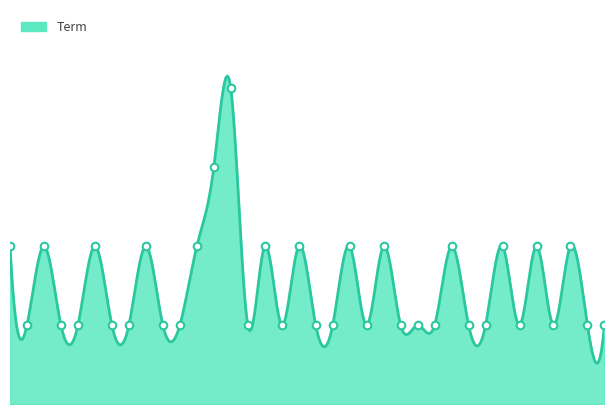

What is the ratio of the value at 24 to the value at 21?

0.5